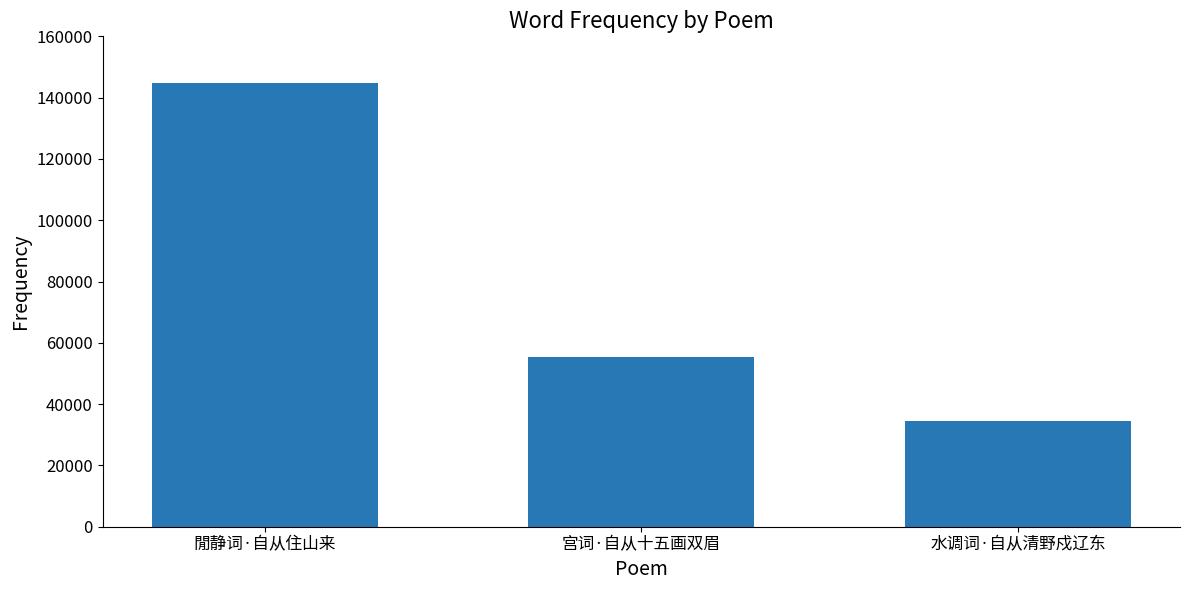

Where does the data first go above 55531?

閒静词·自从住山来